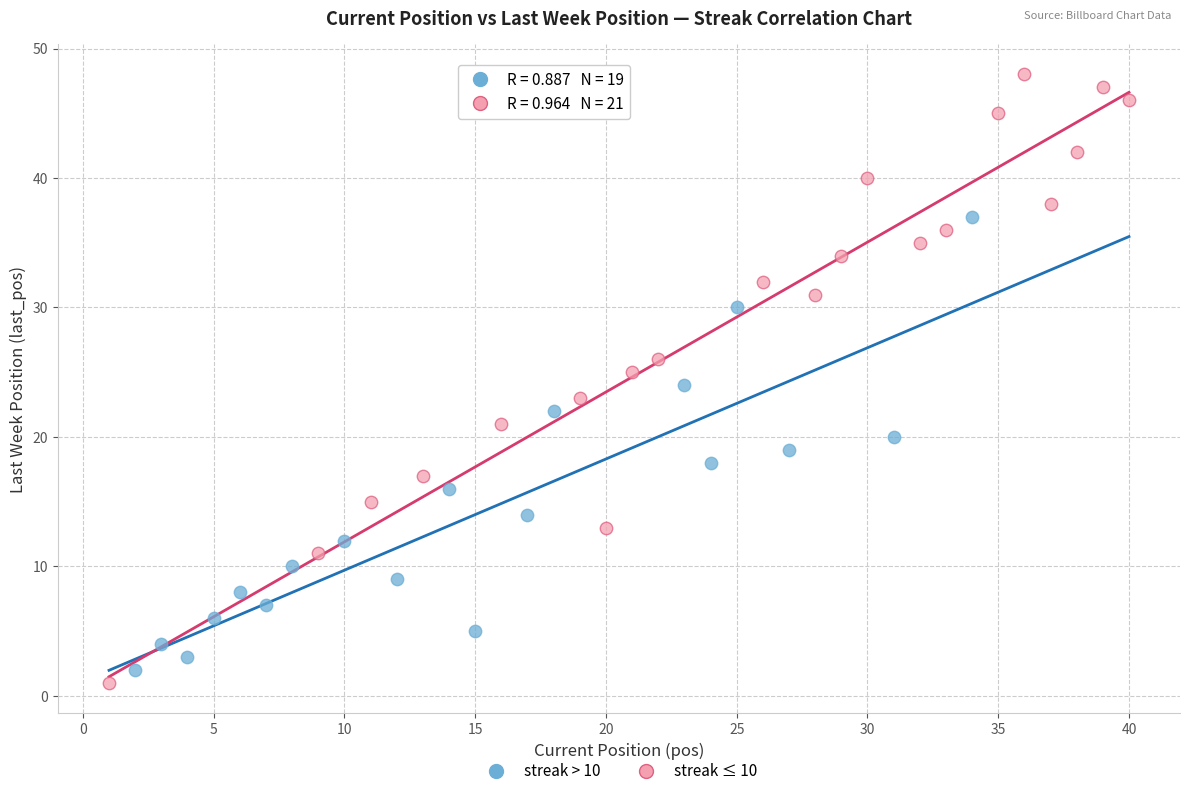

Which series has the largest Y range (max minus min)?

streak ≤ 10